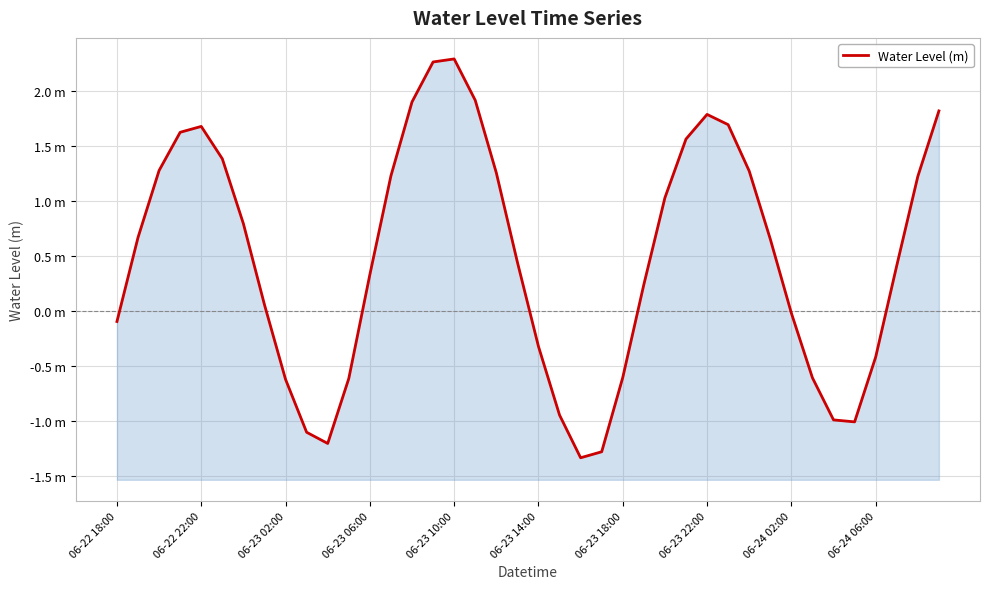

How many distinct data groups are displayed?

1